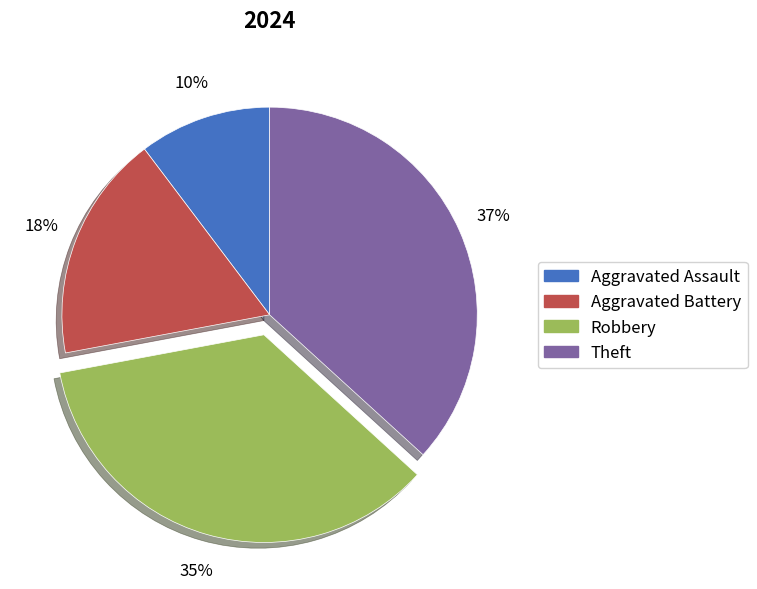

Count the number of slices in the pie.

4